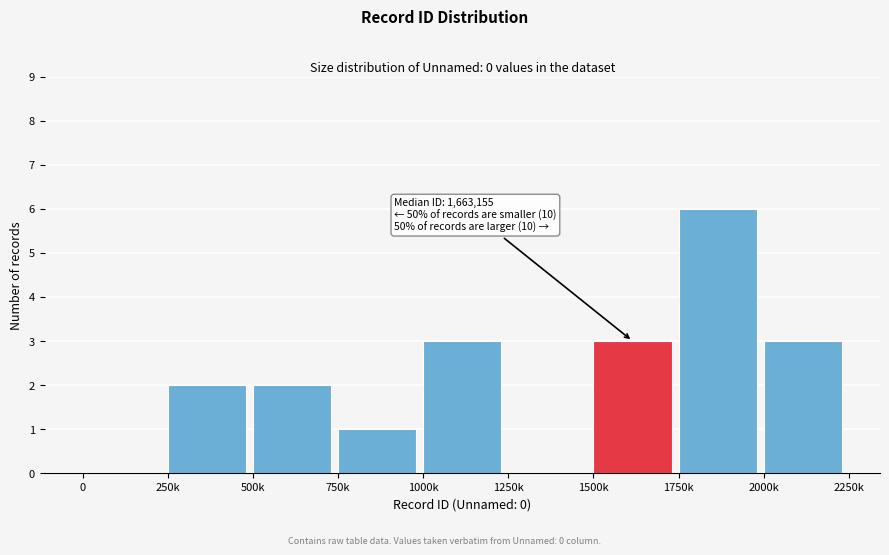

Reading left to right, extract all data points from this chart.

0=0	250k=2	500k=2	750k=1	1000k=3	1250k=0	1500k=3	1750k=6	2000k=3